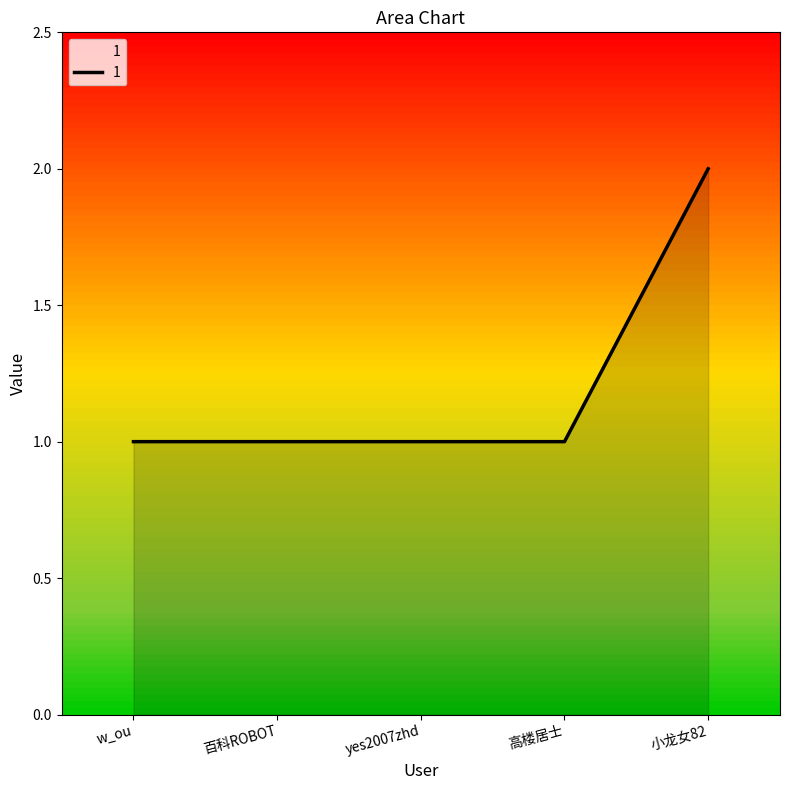

True or false: the data shows 2 at 小龙女82.

True